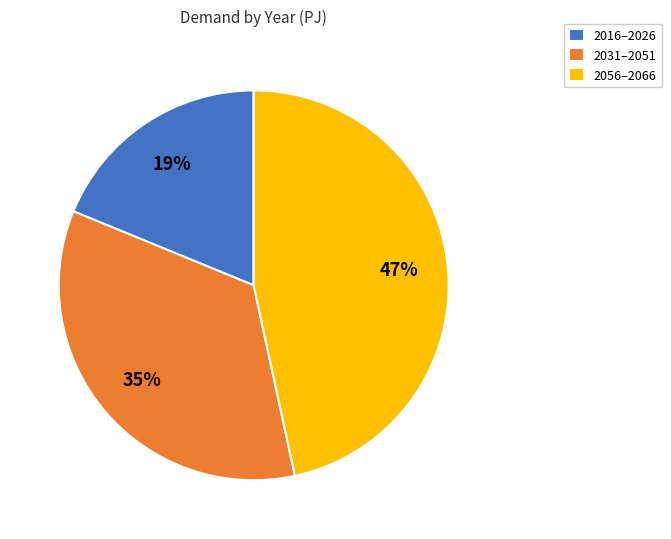

To the nearest percent, what is the average slice percentage?

33%